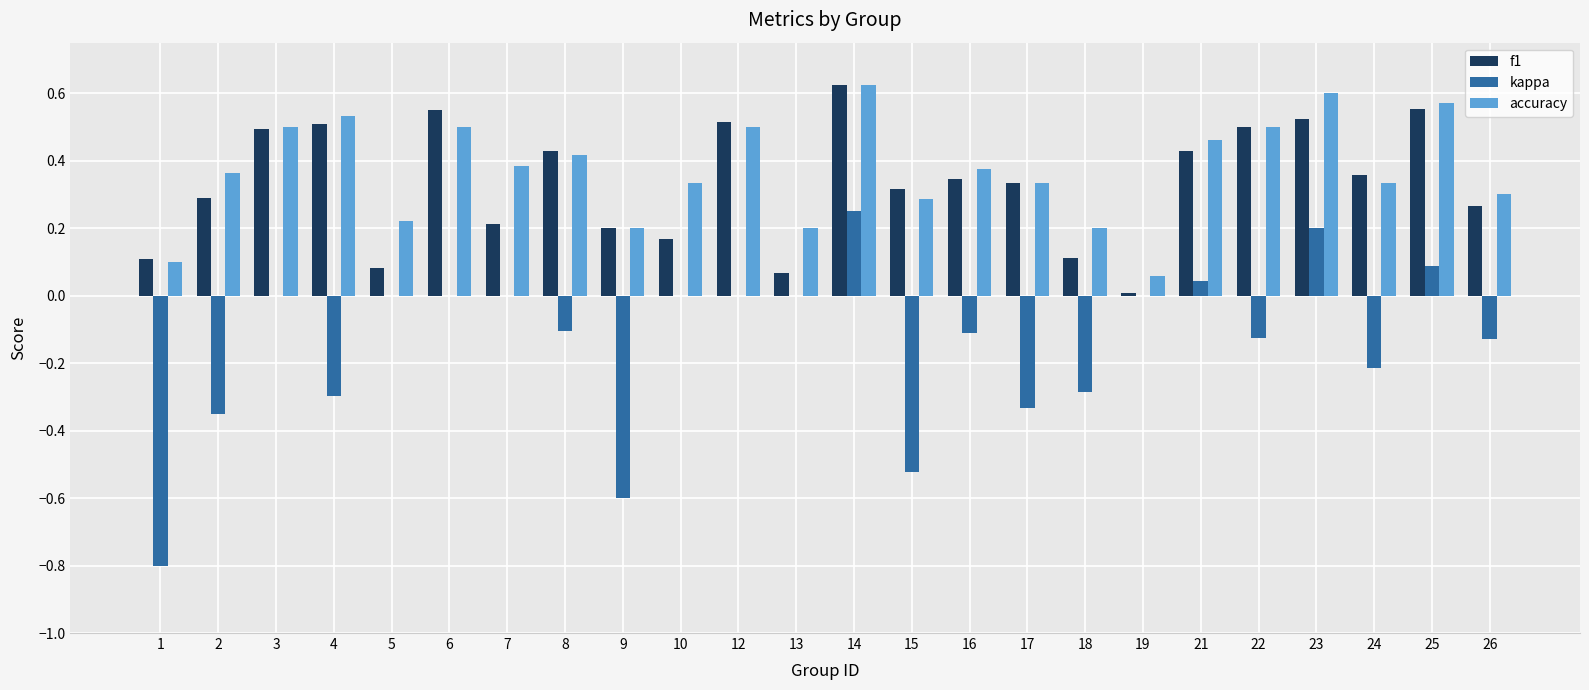

What is the sum of all f1 values?

8.0